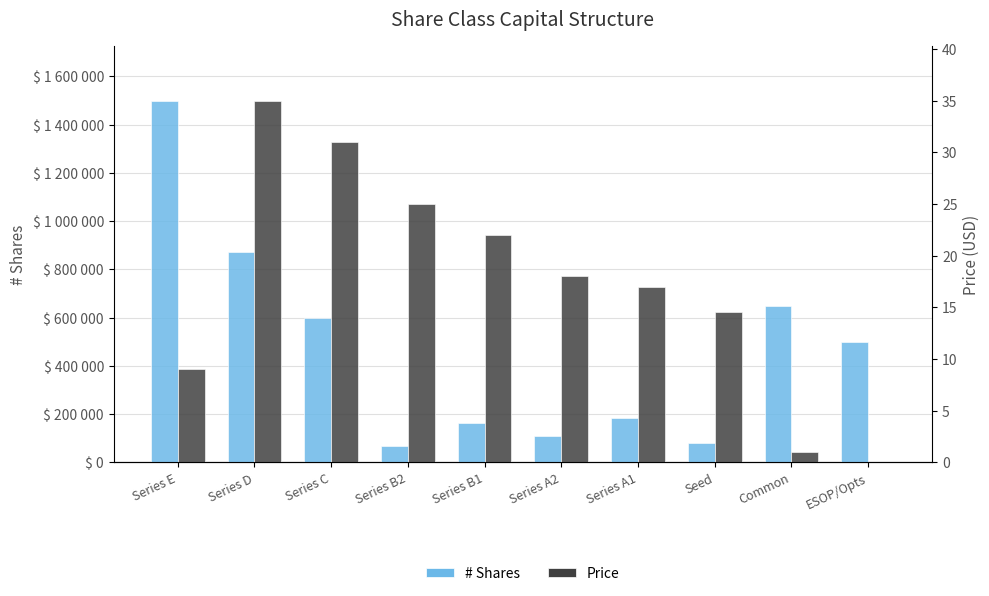

Where does the Price series first go above 18?

Series D